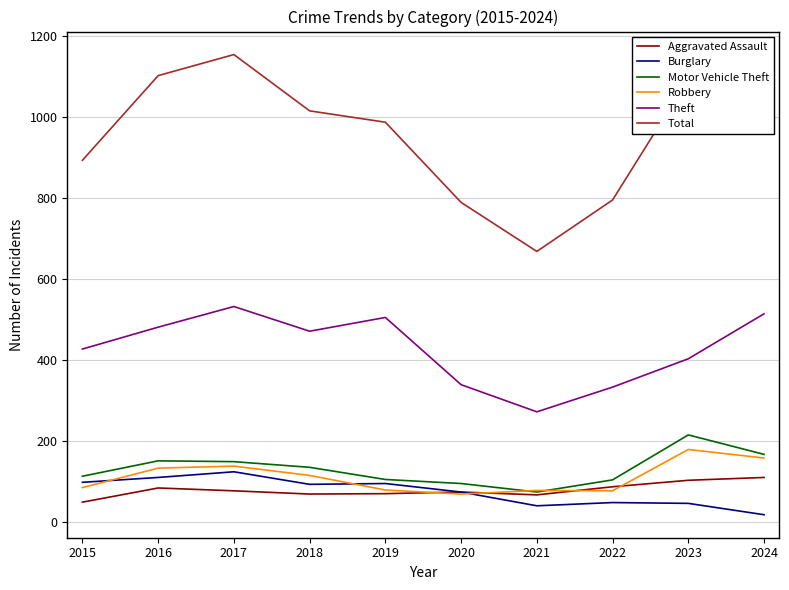

Is this an area chart (filled region under the line)?

No